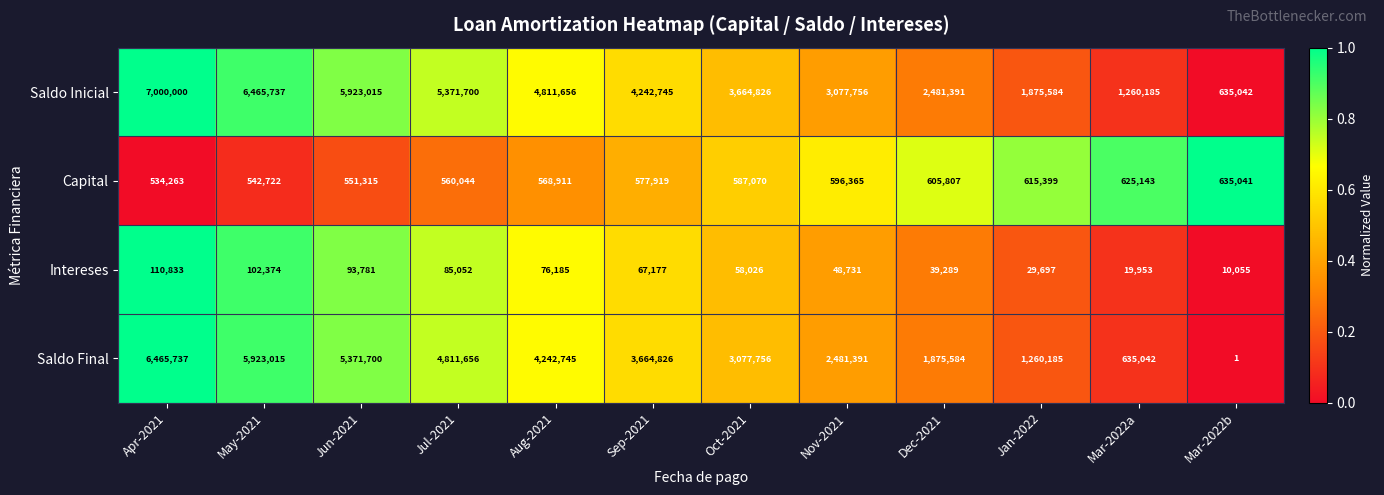

At which label does Saldo Inicial reach its peak?

Apr-2021